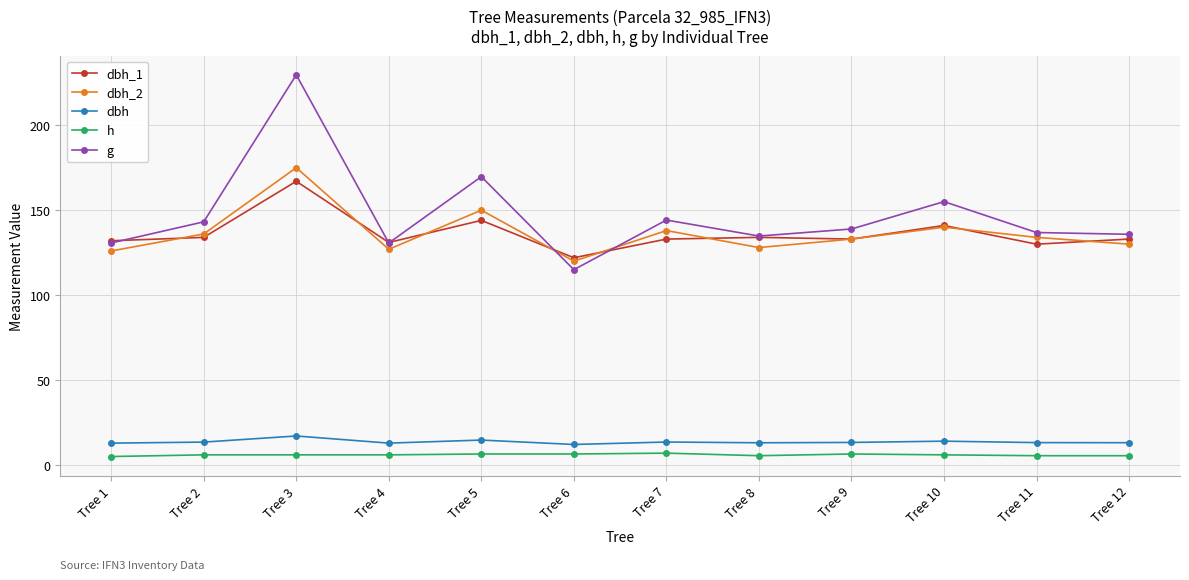

At which label does dbh_2 reach its minimum?

Tree 6